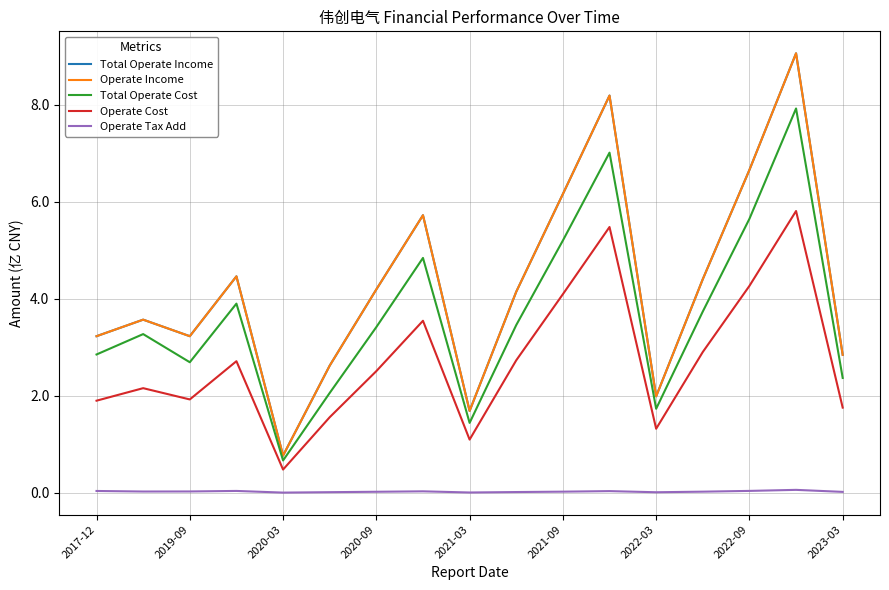

True or false: Total Operate Cost and Operate Cost intersect in this chart.

False